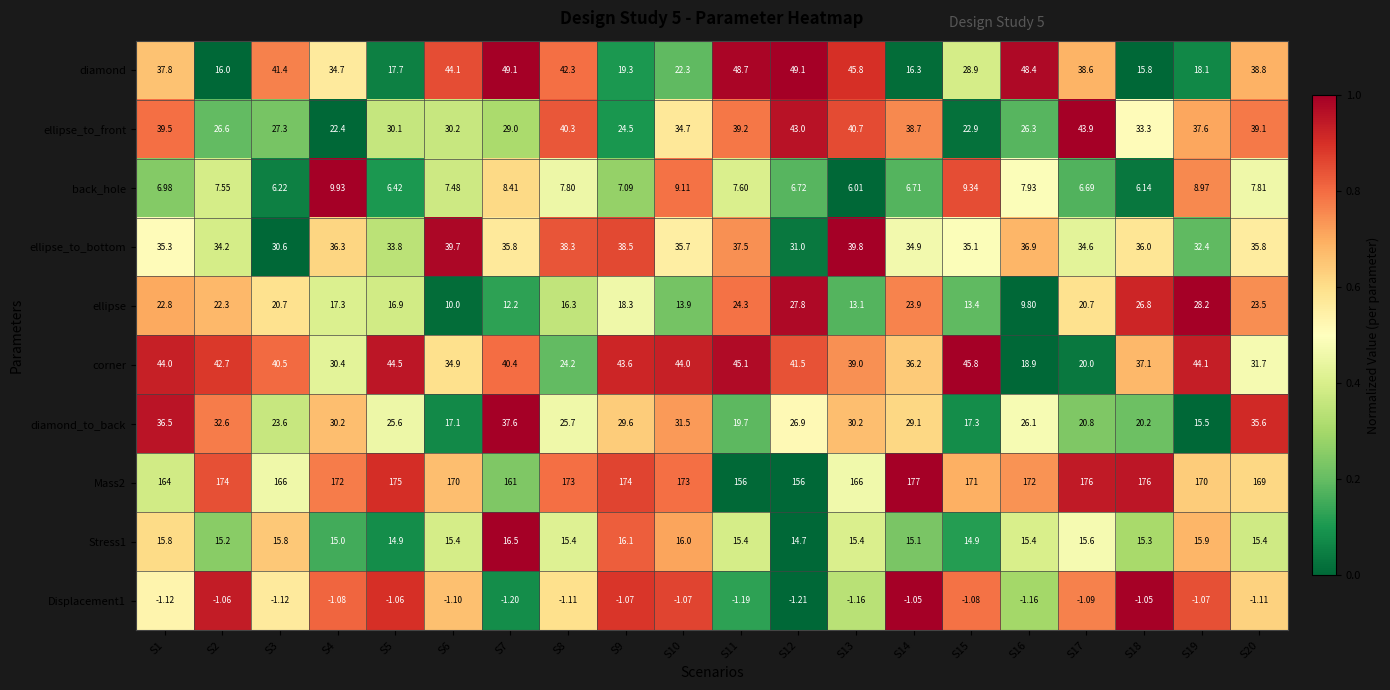

What is the greatest value displayed?

177.0